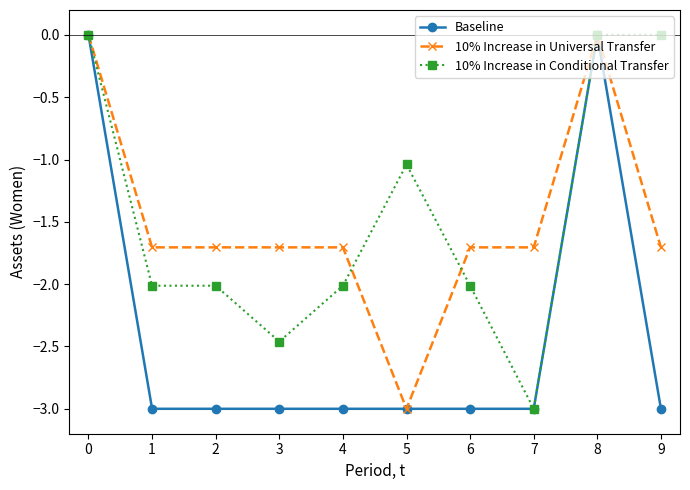

True or false: Baseline has more than 0 points higher than both neighbors.

True